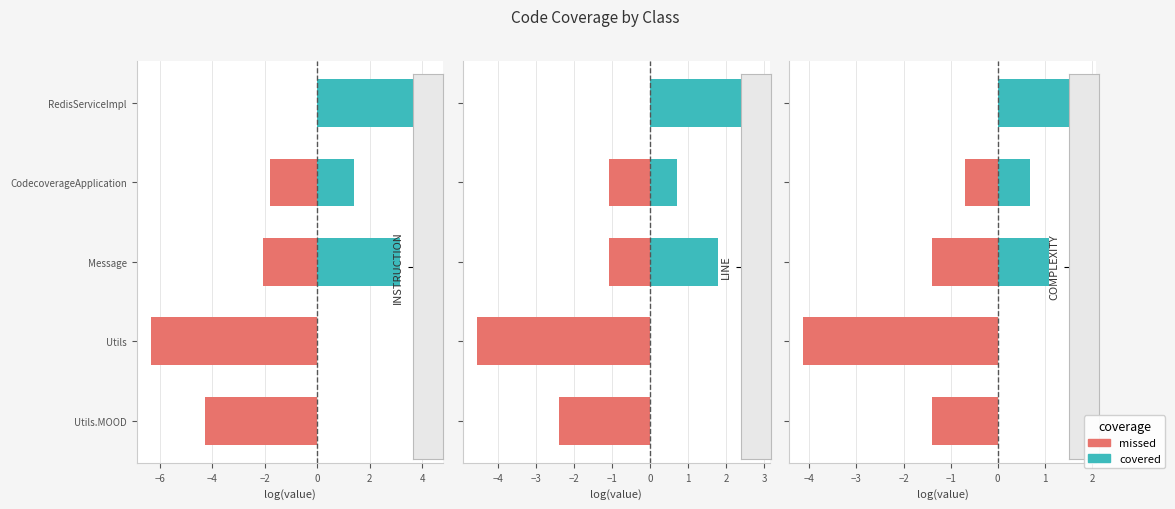

True or false: missed has a value of -2.2 at Message.

False